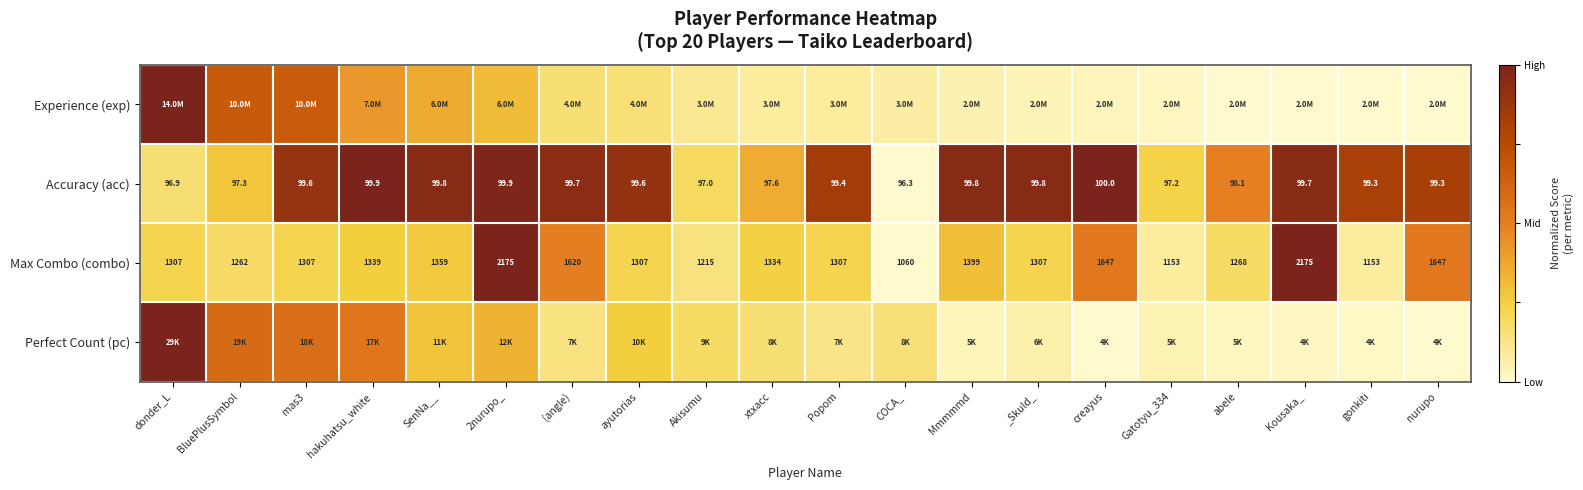

Which category has the lowest value in the Accuracy (acc) series?

COCA_